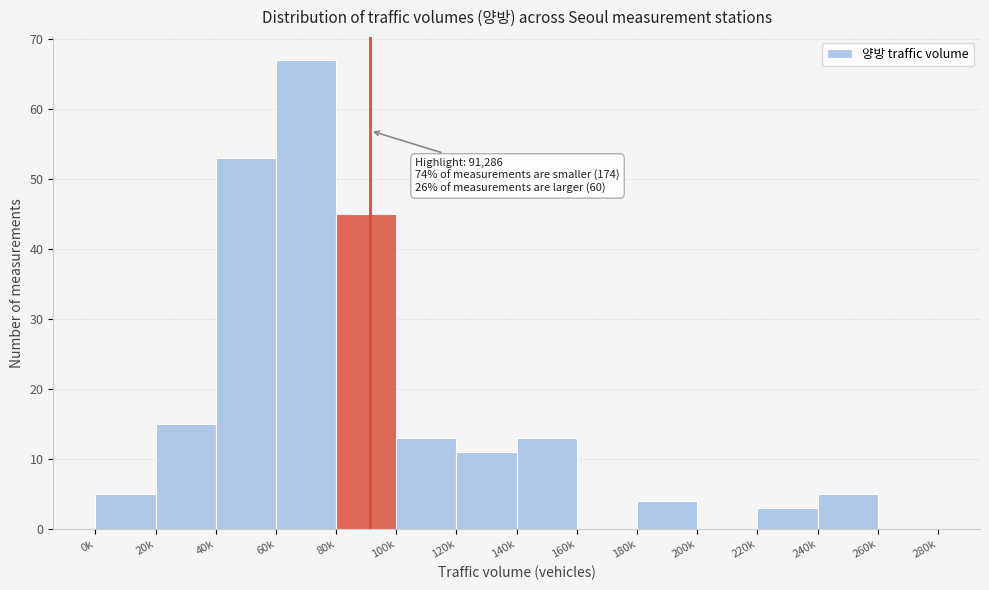

Reading right to left, what are all the values shown in this chart?

260k=0	240k=5	220k=3	200k=0	180k=4	160k=0	140k=13	120k=11	100k=13	80k=45	60k=67	40k=53	20k=15	0k=5